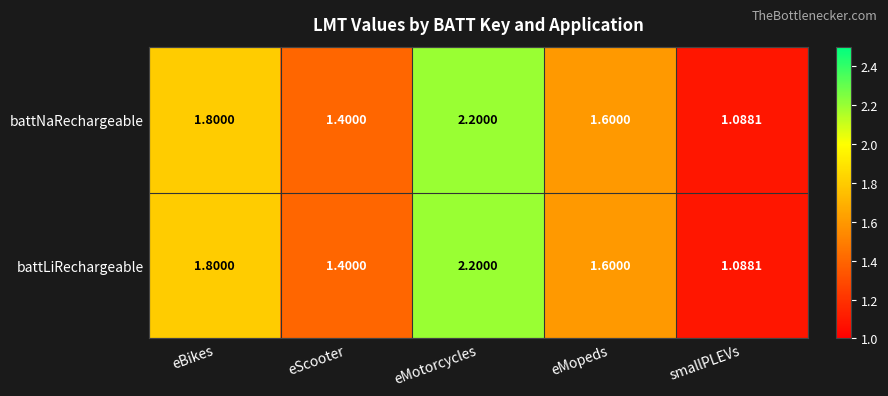

At which category is the sum across all series the highest?

eMotorcycles